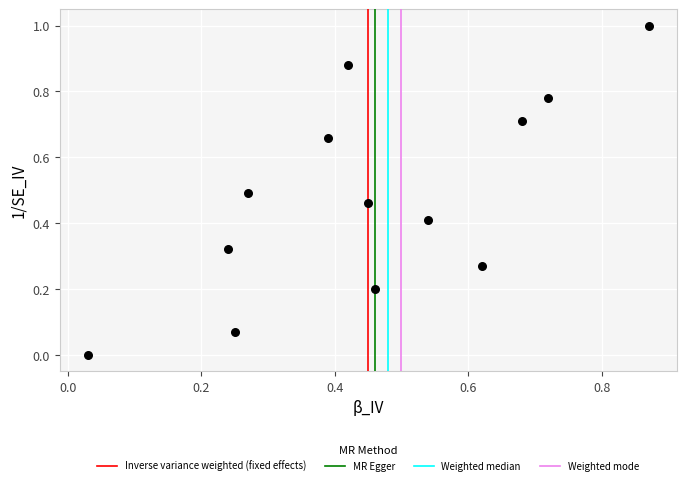

What is the range of Y values (max minus min)?

1.0